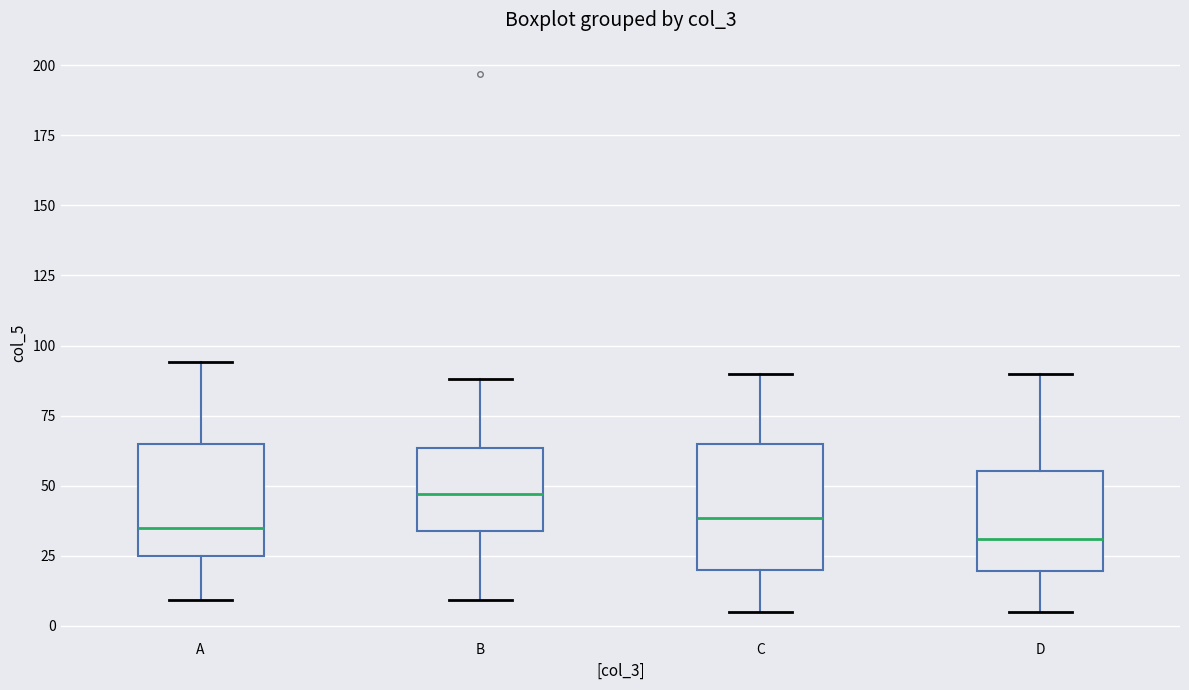

Reading left to right, transcribe this box plot: for each box, give where its median line is, the range the box spans, and where its two whiskers end, as read against the y-axis. The values are not printed on the chart, so give them approximately, as read against the axis.

A: median 35, box 25 to 65, whiskers 10 to 95
B: median 45, box 35 to 65, whiskers 10 to 90
C: median 40, box 20 to 65, whiskers 5 to 90
D: median 30, box 20 to 55, whiskers 5 to 90